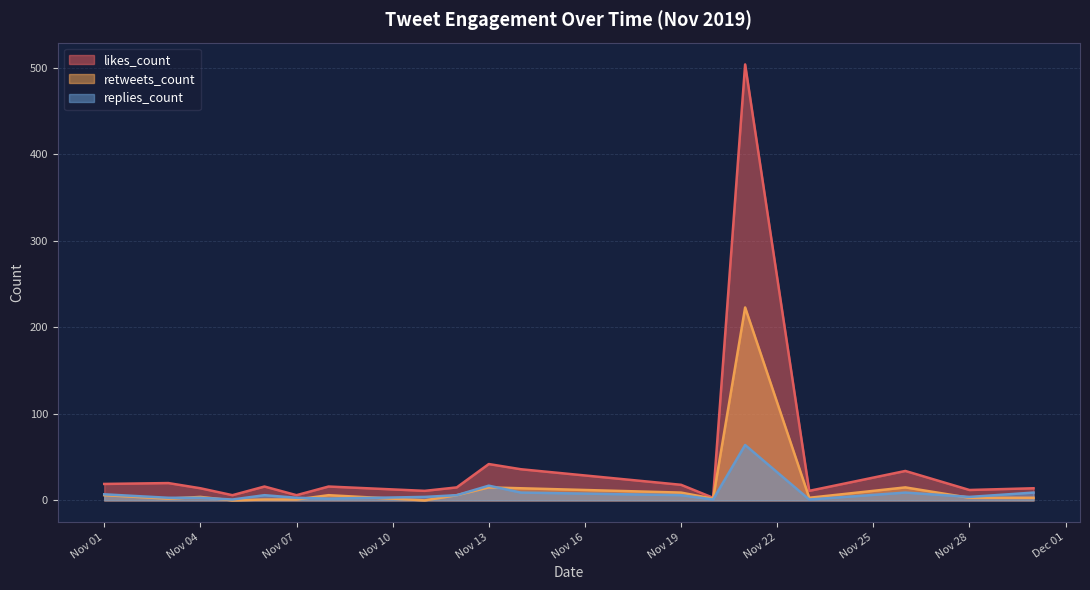

What is the sum of the replies_count values at 2019-11-26 and 2019-11-23?

10